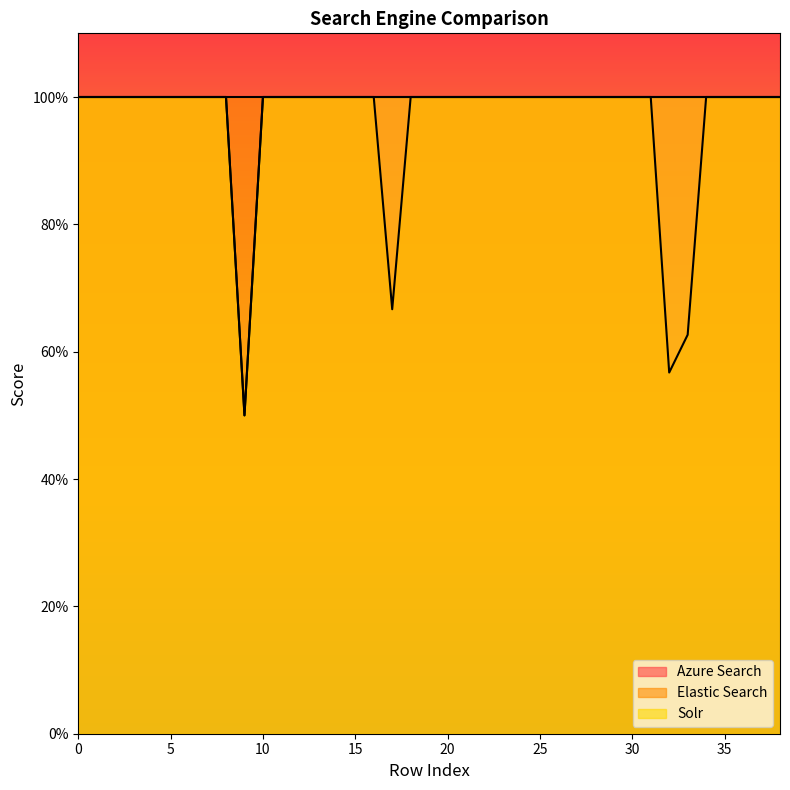

Is the value of Elastic Search at 21 greater than the value of Azure Search at 25?

No